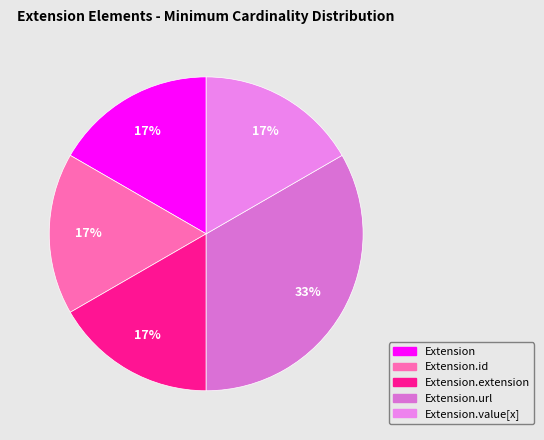

Count the number of slices in the pie.

5